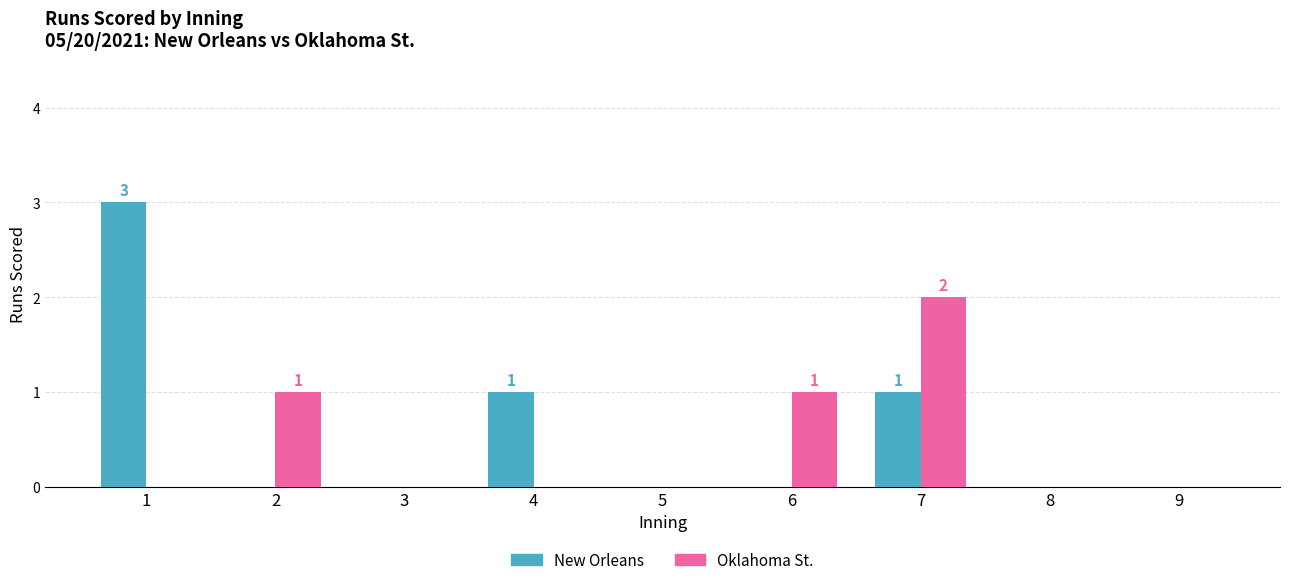

Does the chart contain stacked bars?

No